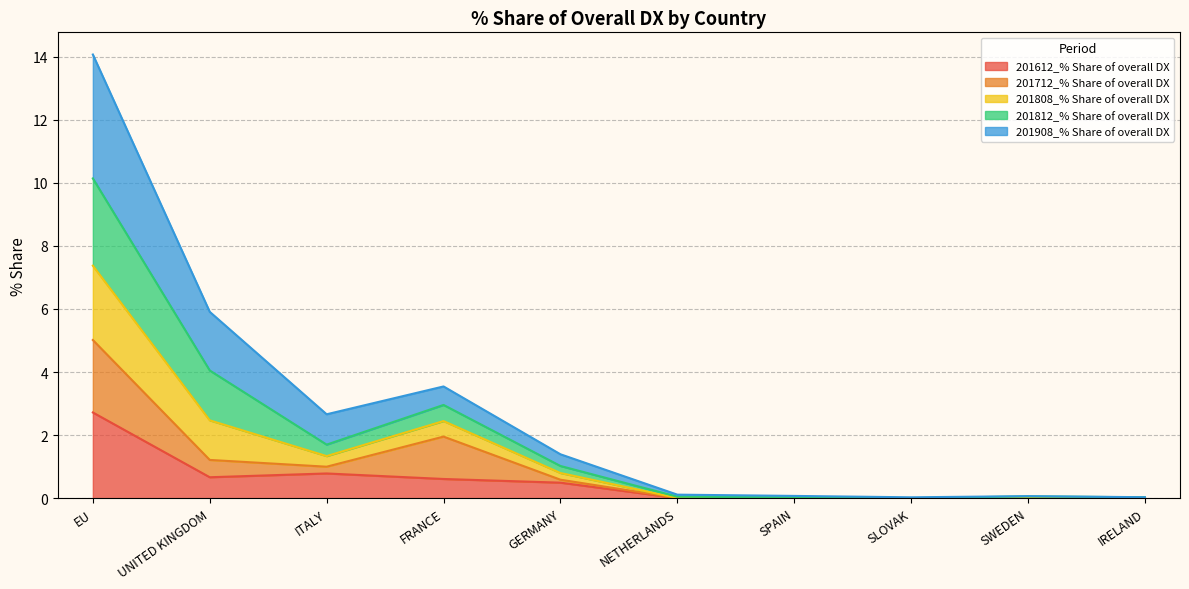

Where is the first local minimum for 201908_% Share of overall DX?

ITALY